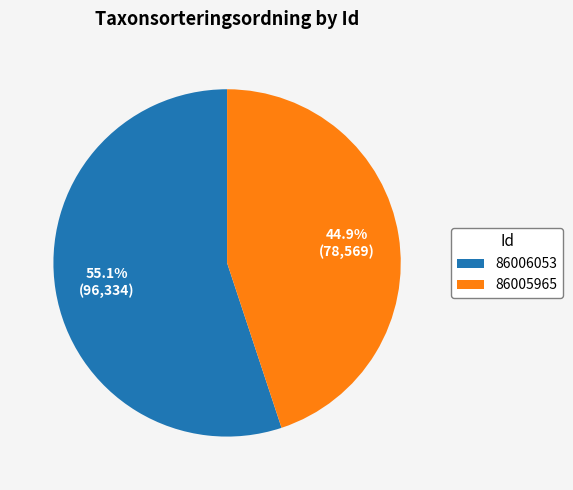

Which category has the smallest portion of the pie?

86005965